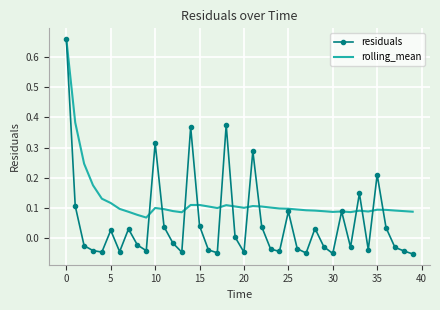

Which series has the widest spread of values?

residuals